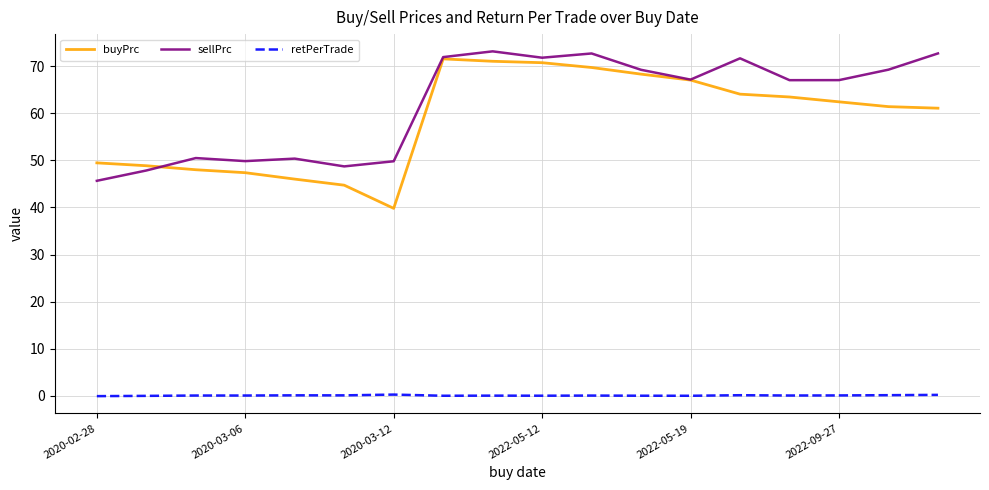

What are all the series names shown in the legend?

buyPrc, sellPrc, retPerTrade